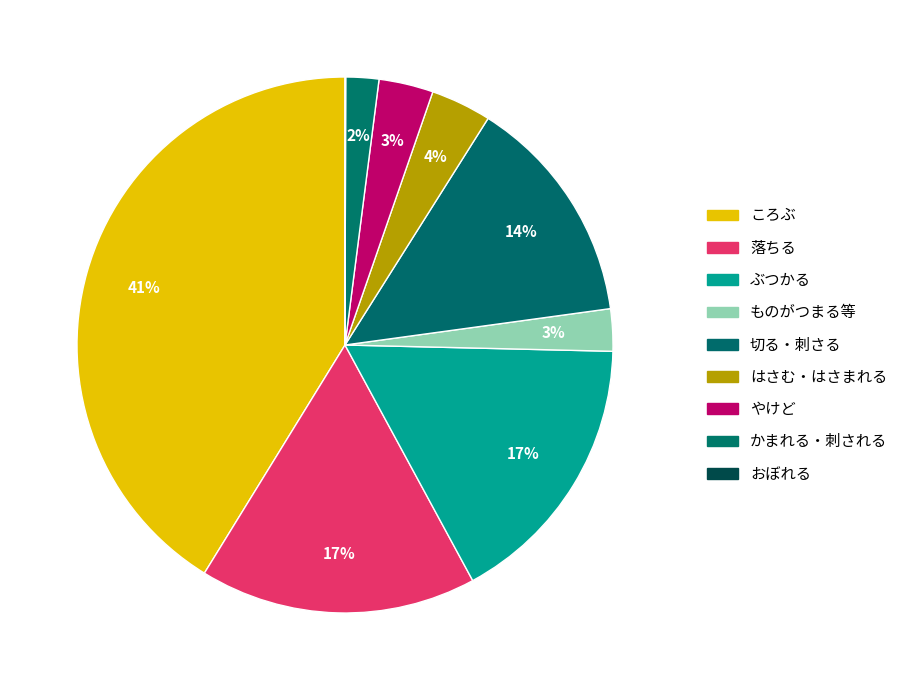

To the nearest percent, what percentage of the pie is ぶつかる?

17%